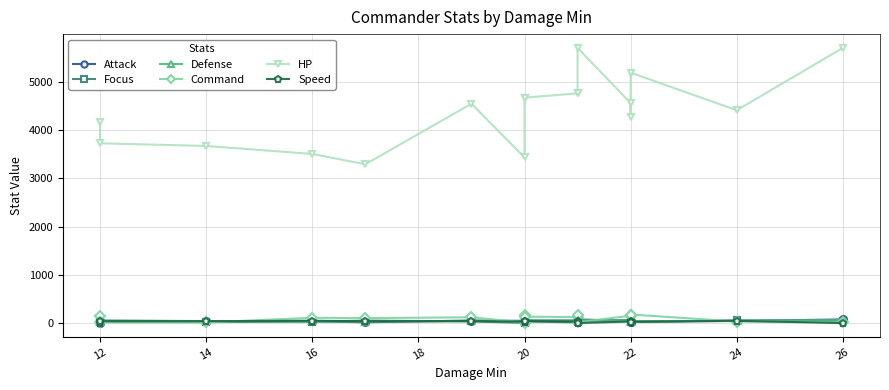

How many lines are shown in the chart?

6